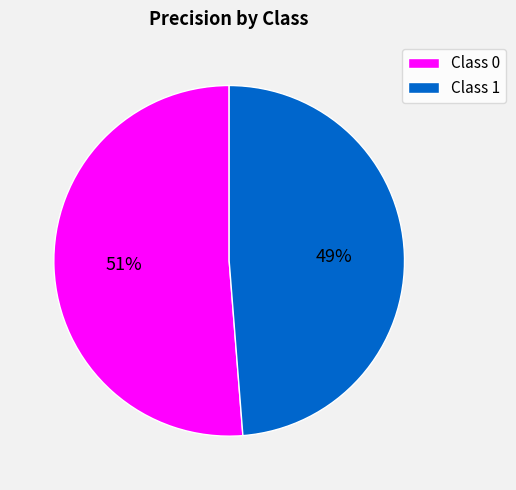

To the nearest percent, what is the average slice percentage?

50%